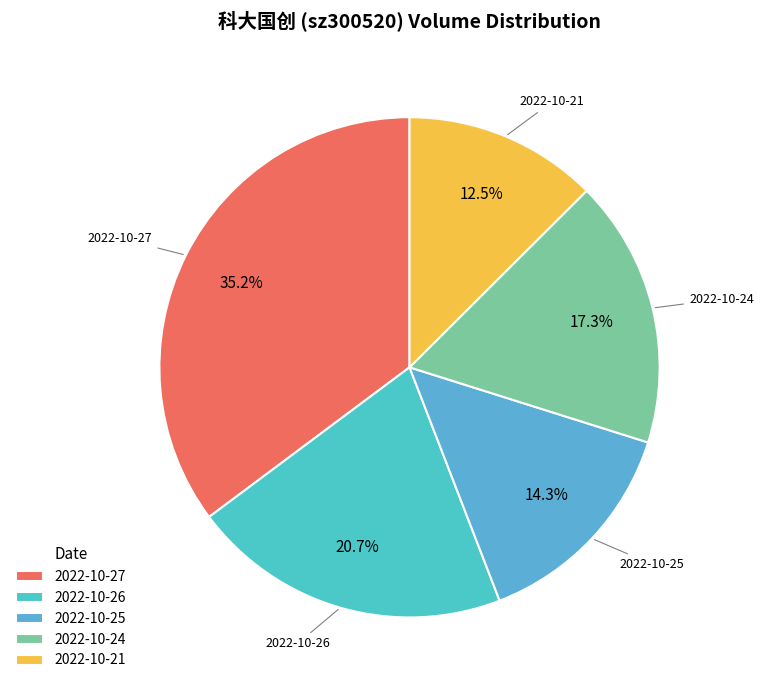

Is there a majority slice in this chart?

No